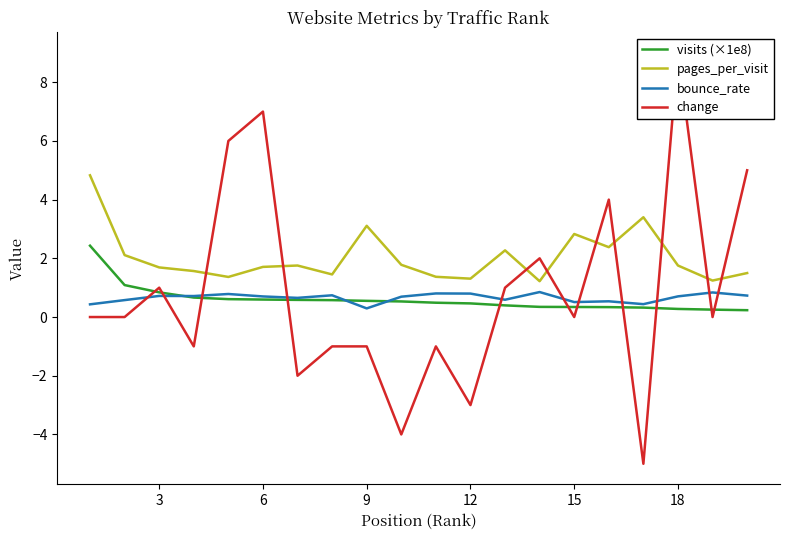

The bounce_rate series shows 1.4 at 12. True or false?

False